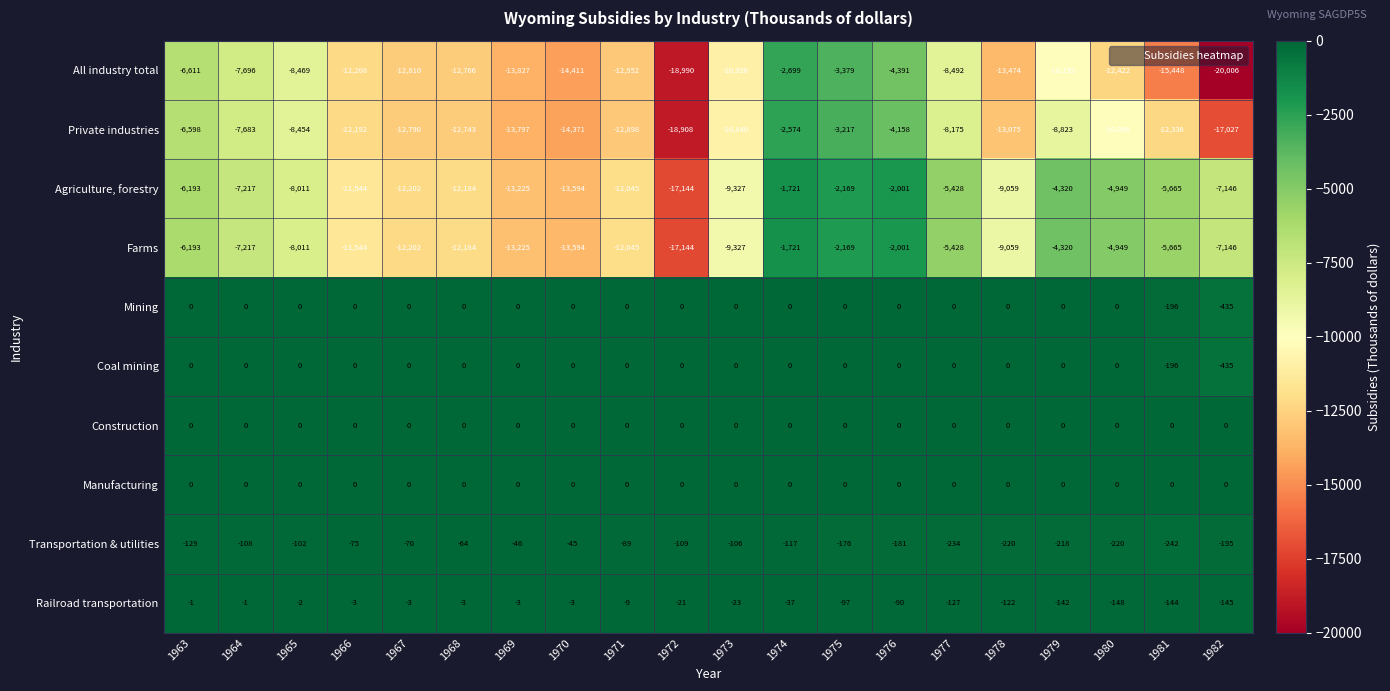

What is the total value across all series at 1971?

-50038